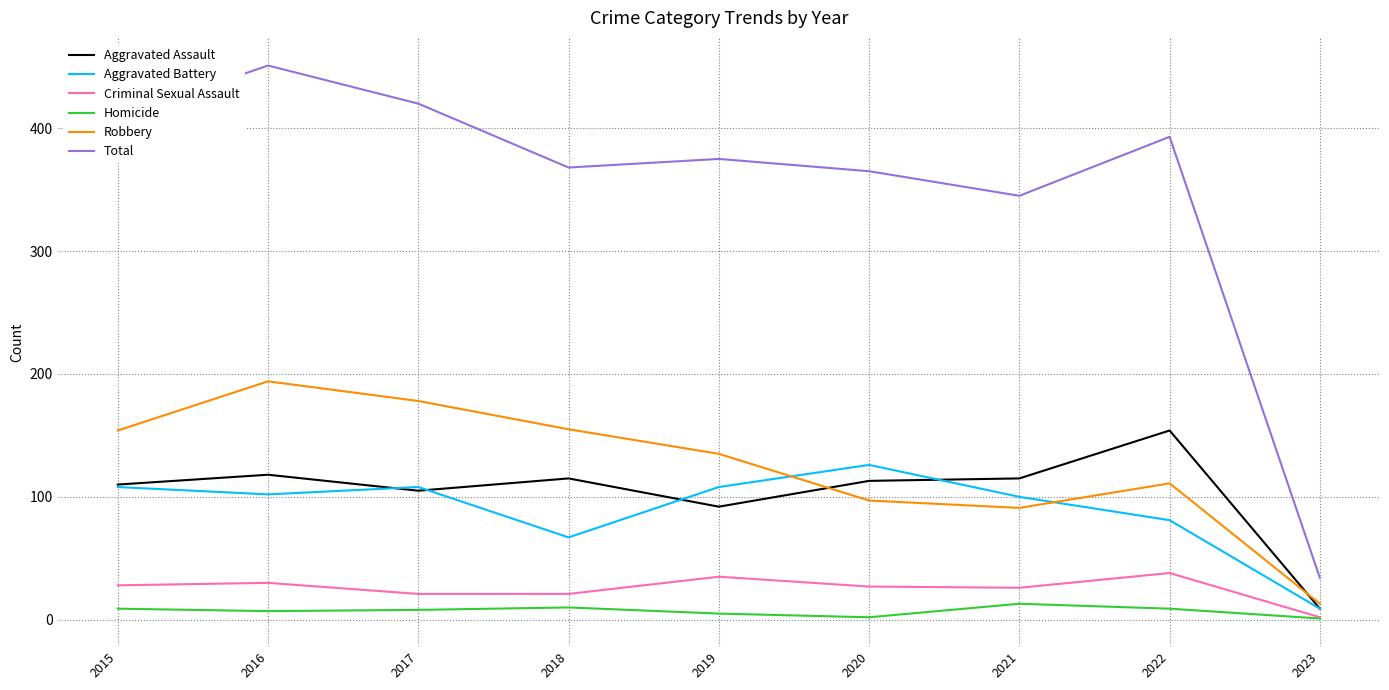

Count the number of data series in this chart.

6